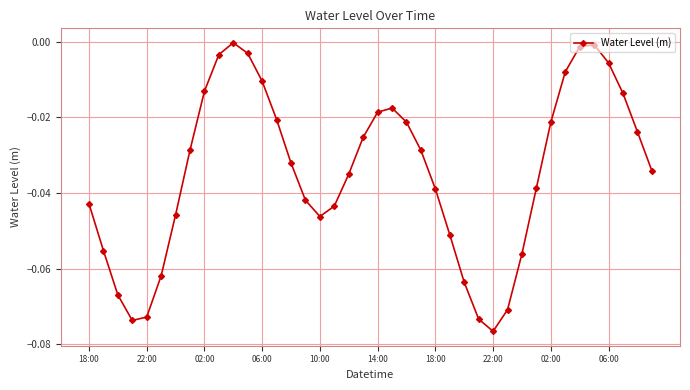

How many interior local peaks (higher than both neighbors) does the data have?

3